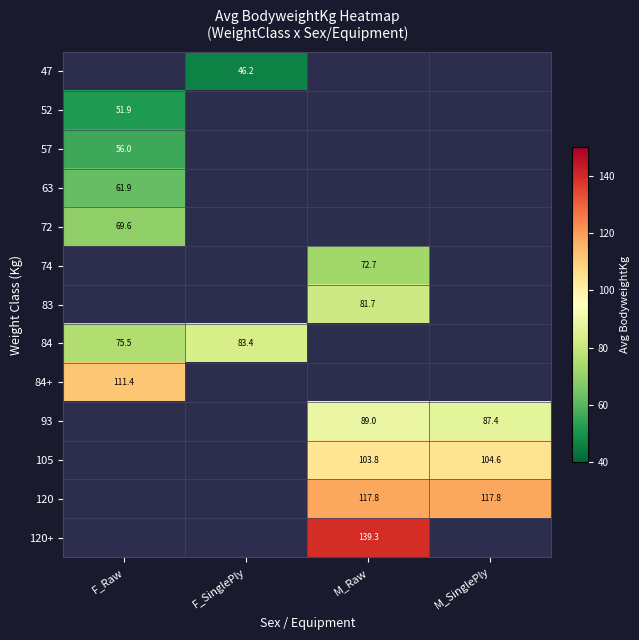

The 120 series shows 117.8 at M_Raw. True or false?

True